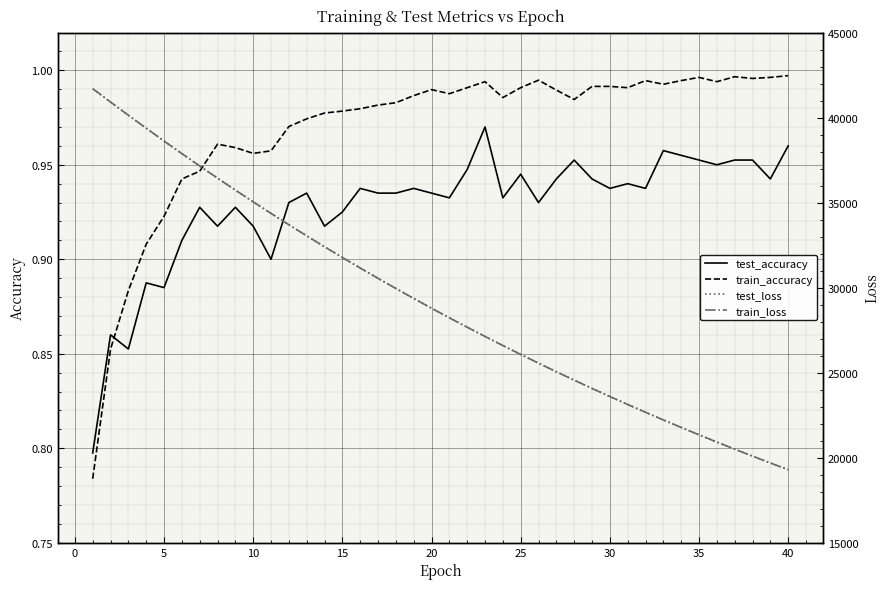

Which series has the widest spread of values?

train_loss